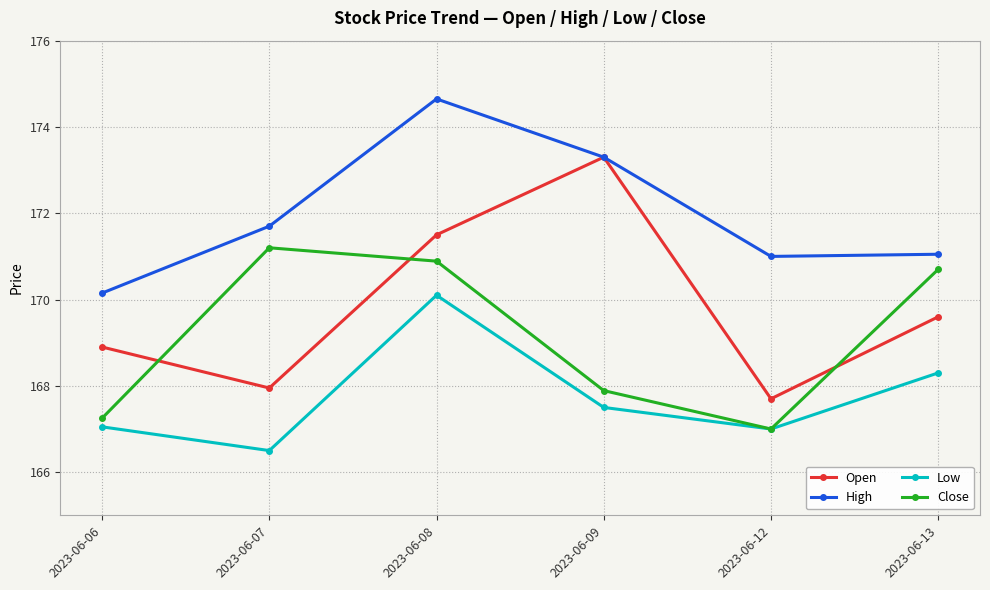

Which category has the lowest value in the Close series?

2023-06-12